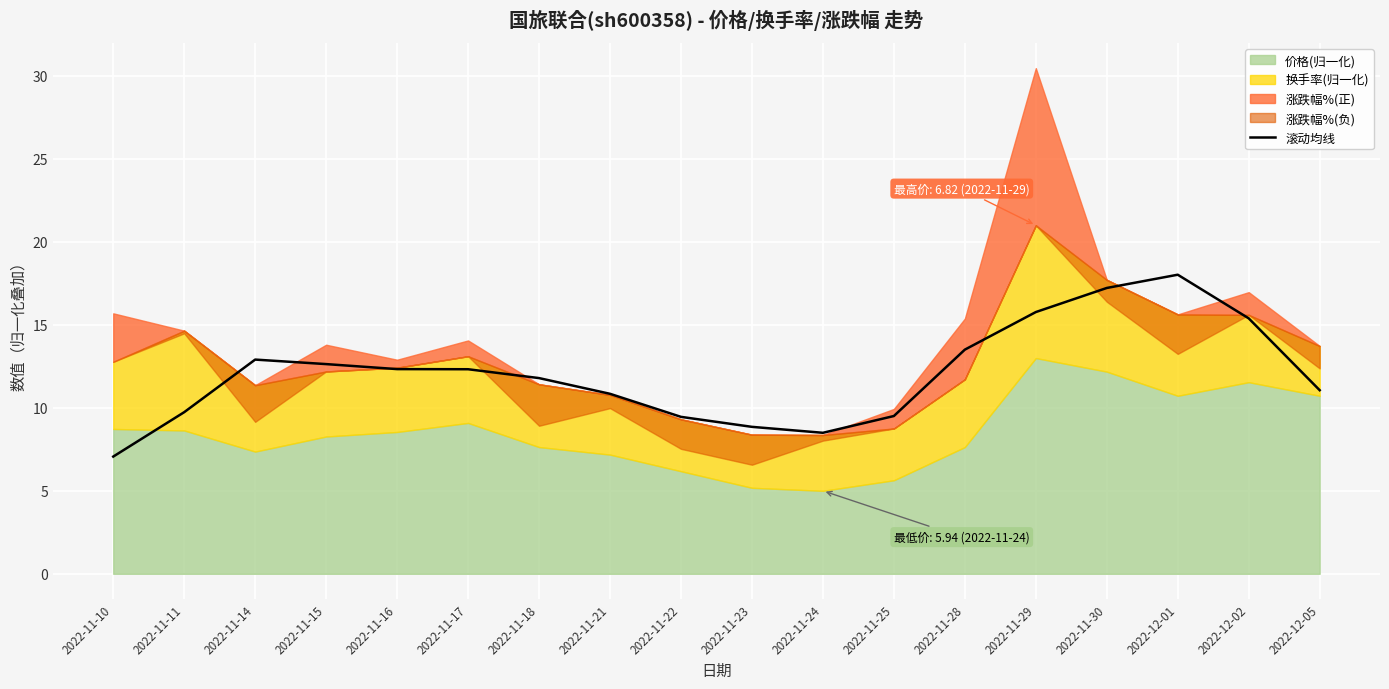

The 滚动均线 series shows 12.3 at 2022-11-17. True or false?

True